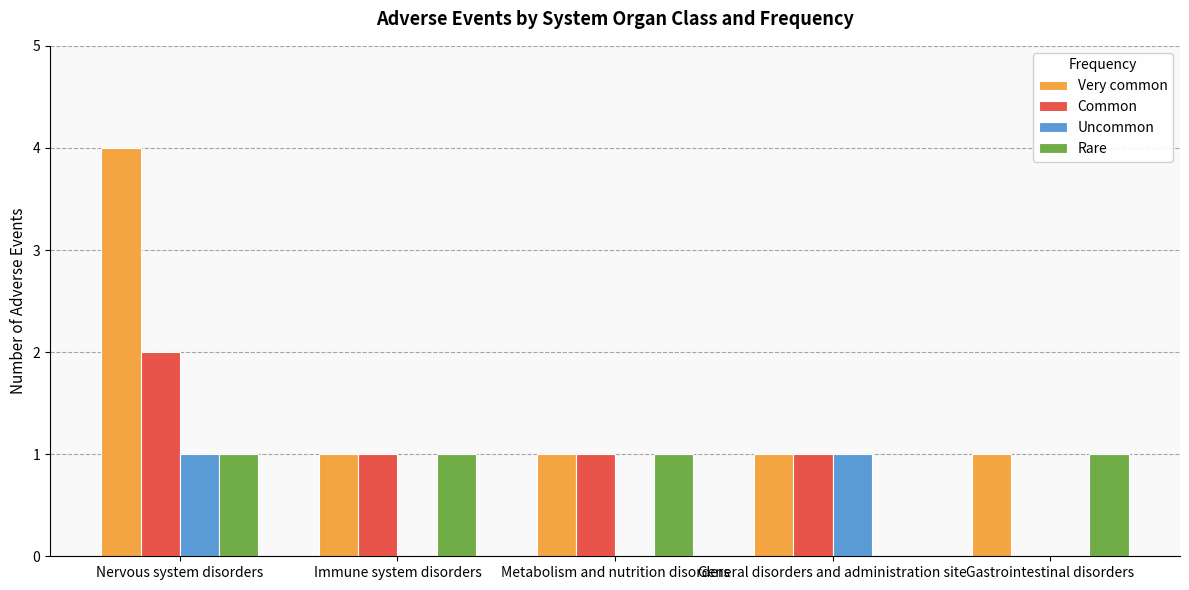

What is the total value across all series at Metabolism and nutrition disorders?

3